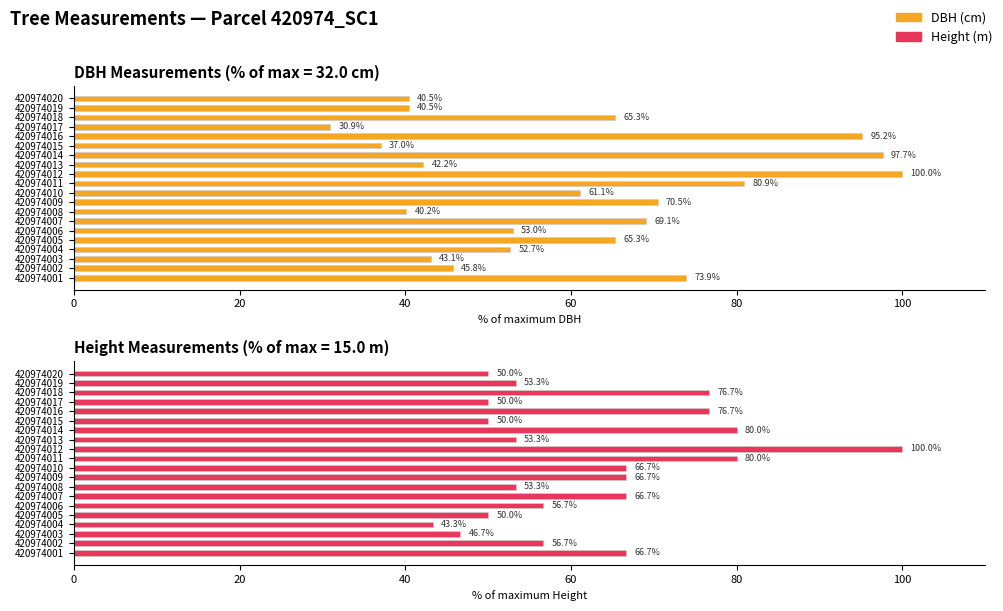

What are all the series names shown in the legend?

DBH (cm), Height (m)